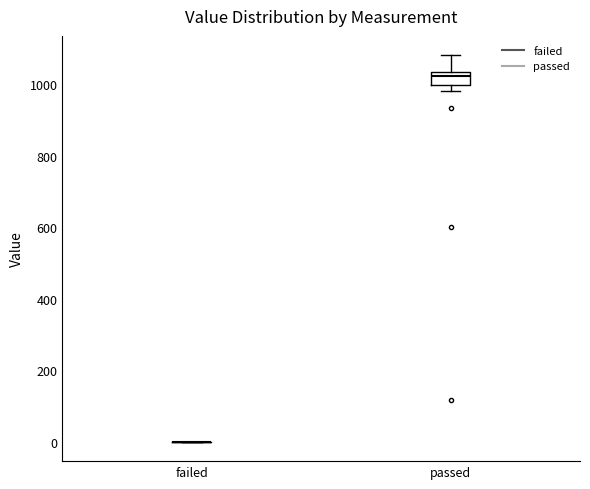

Reading left to right, transcribe this box plot: for each box, give where its median line is, the range the box spans, and where its two whiskers end, as read against the y-axis. The values are not printed on the chart, so give them approximately, as read against the axis.

failed: box collapsed to a line at 0, whiskers 0 to 0
passed: median 1020, box 1000 to 1040, whiskers 980 to 1080